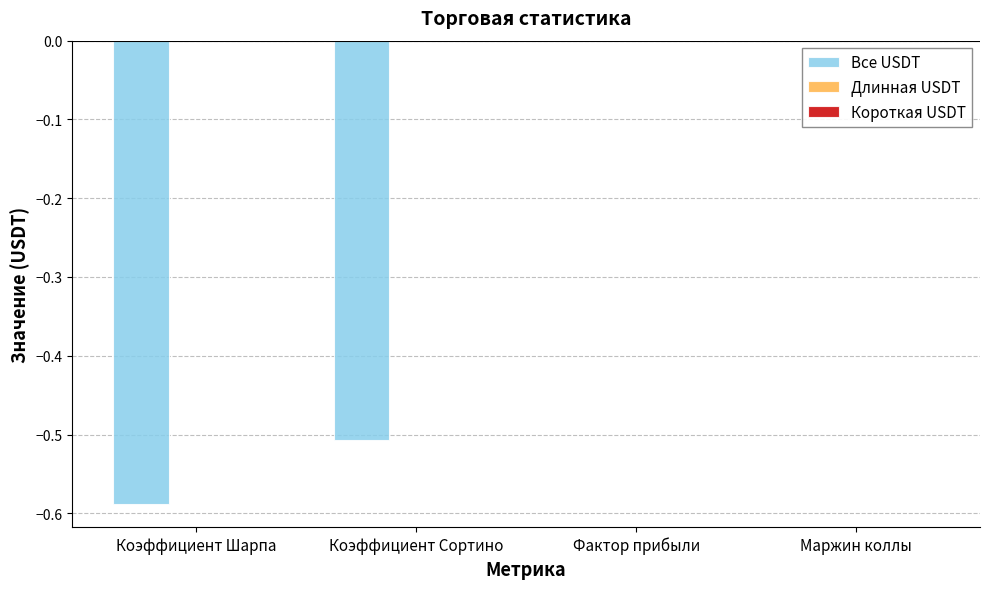

What is the change in value from Коэффициент Сортино to Маржин коллы?

+0.5